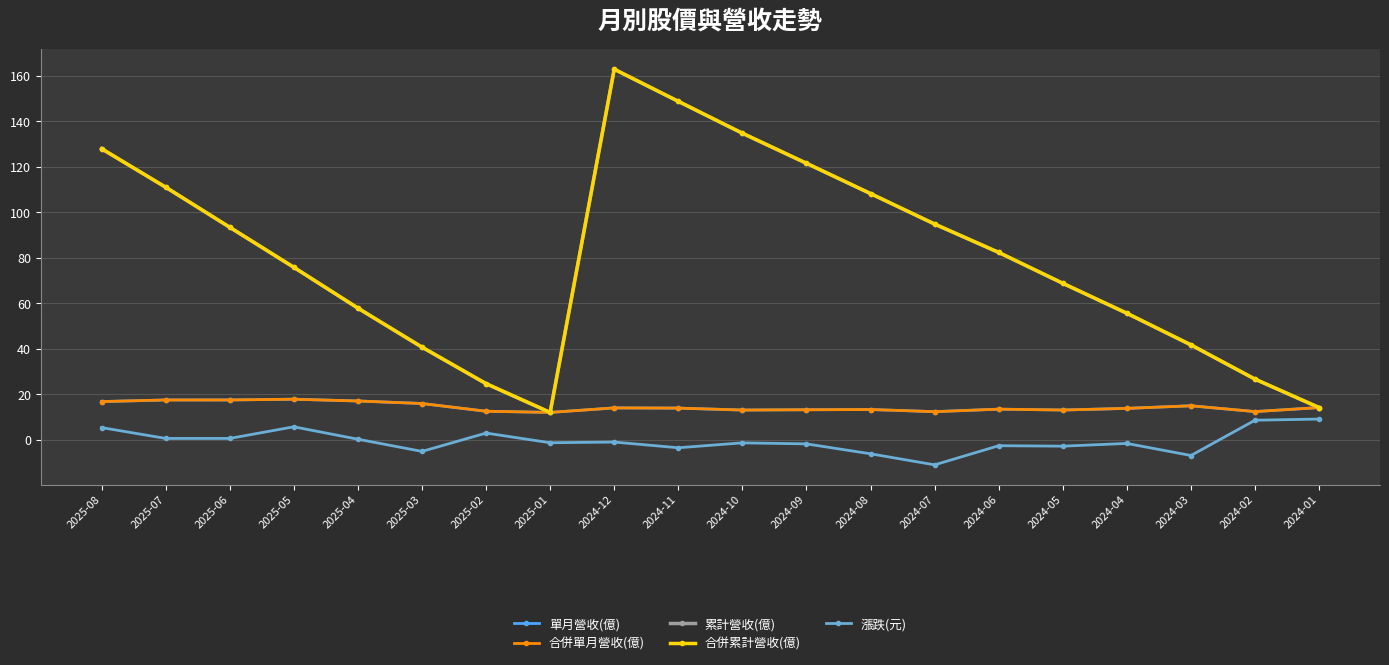

How many interior local valleys does the 漲跌(元) series have?

6